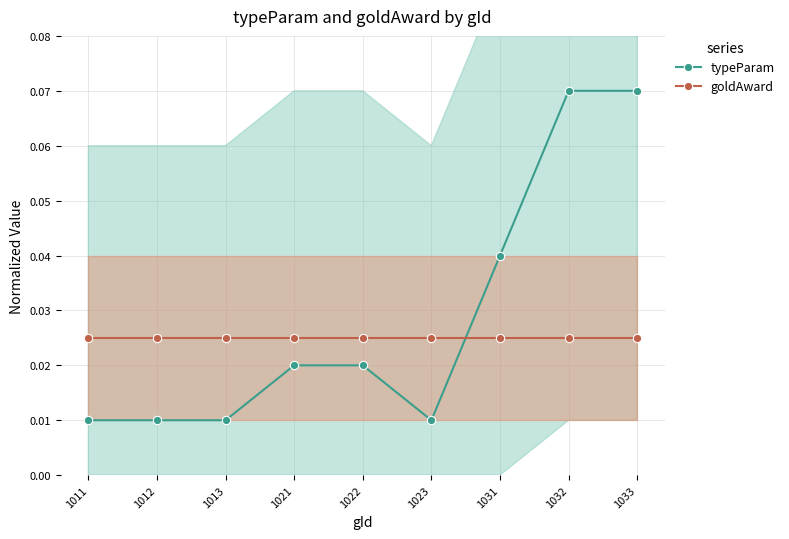

How many distinct data groups are displayed?

2